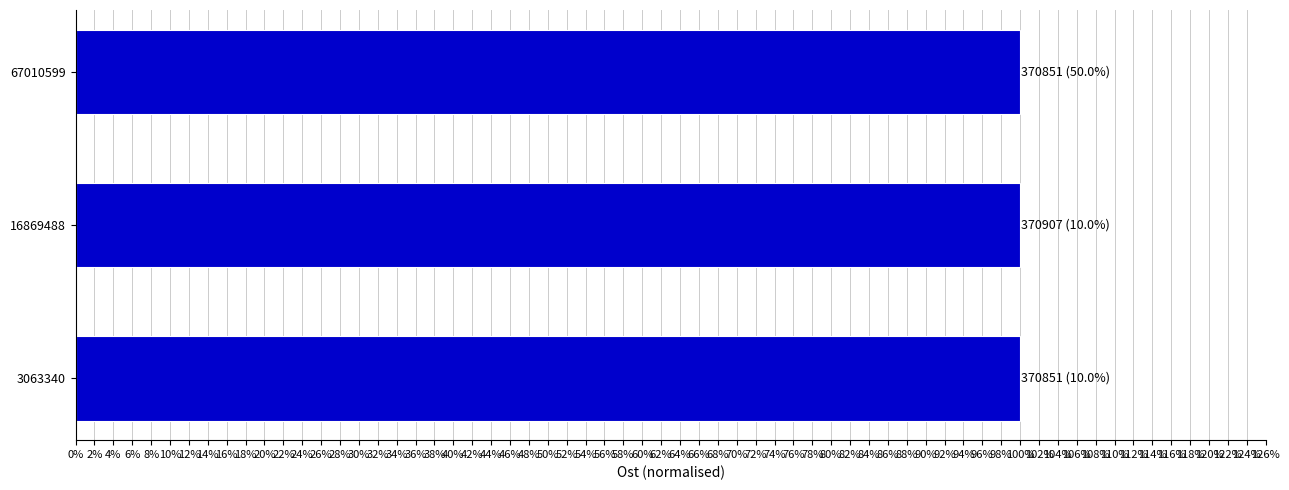

Are the bars horizontal?

Yes